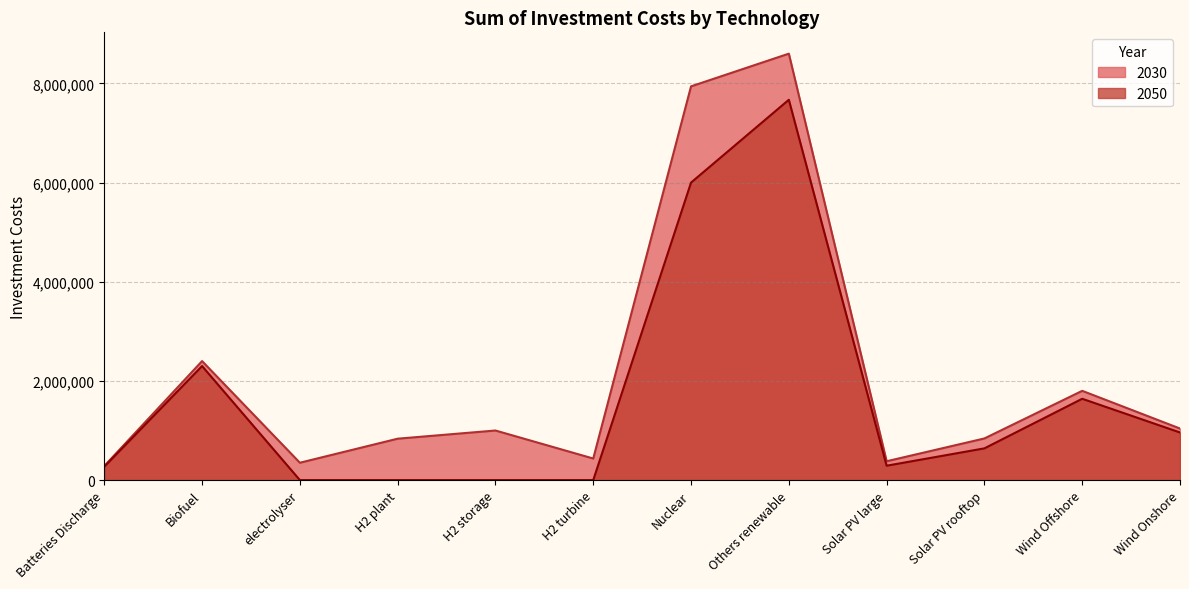

List the labels in order of 2050 value, smallest first.

electrolyser, H2 plant, H2 storage, H2 turbine, Batteries Discharge, Solar PV large, Solar PV rooftop, Wind Onshore, Wind Offshore, Biofuel, Nuclear, Others renewable